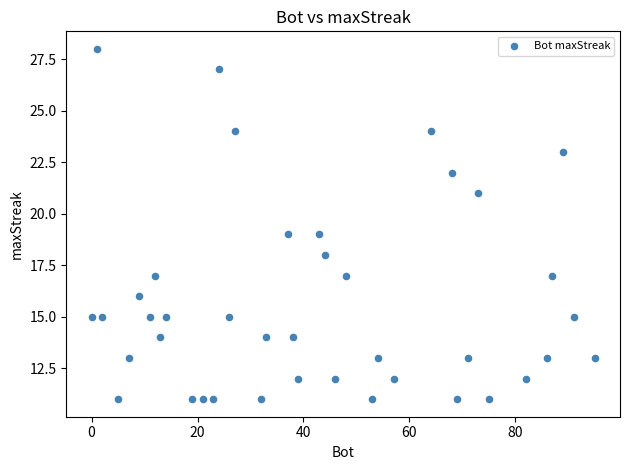

What is the range of X values (max minus min)?

95